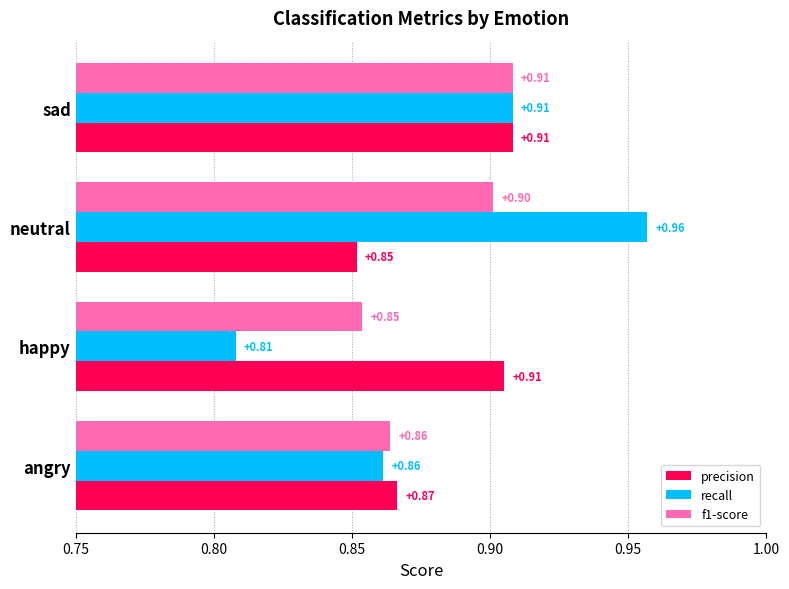

At how many categories does at least one series exceed 0?

4